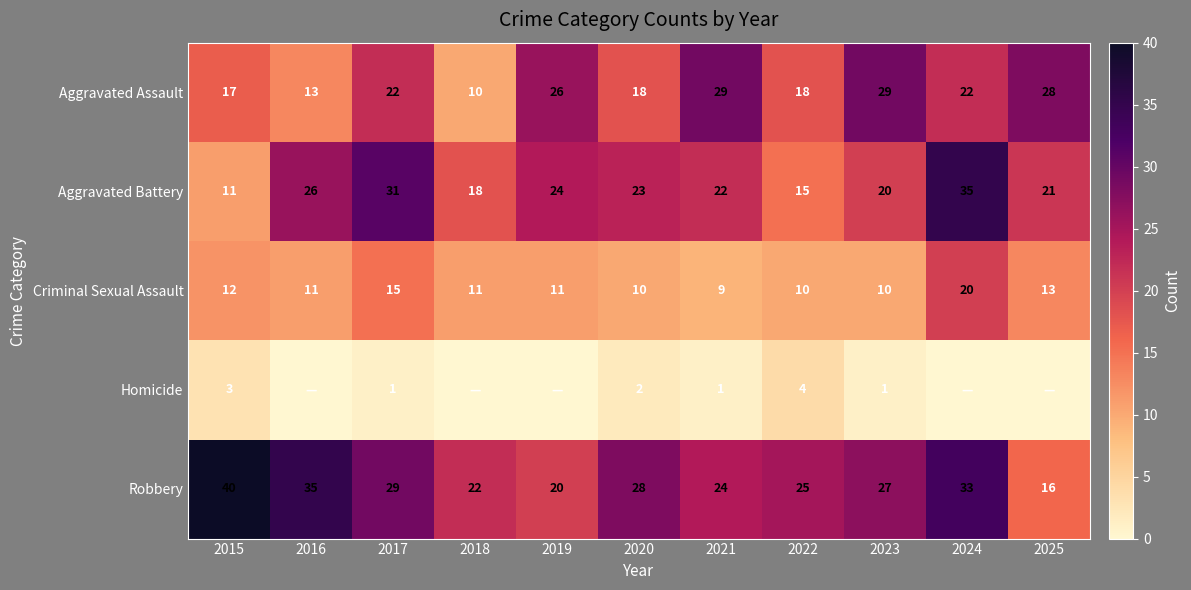

Where does the Criminal Sexual Assault series first go above 11?

2015